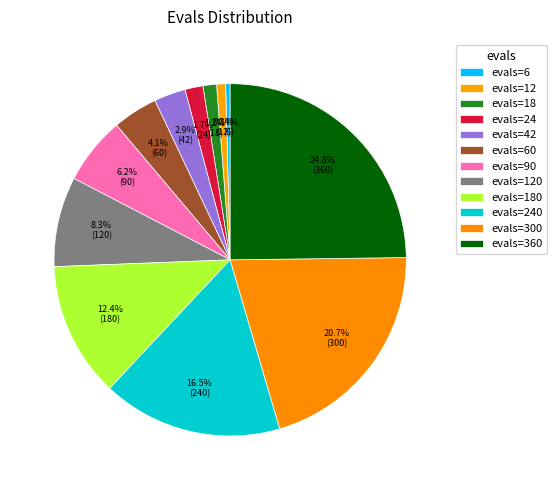

What percentage is NOT represented by evals=360?

75.2%